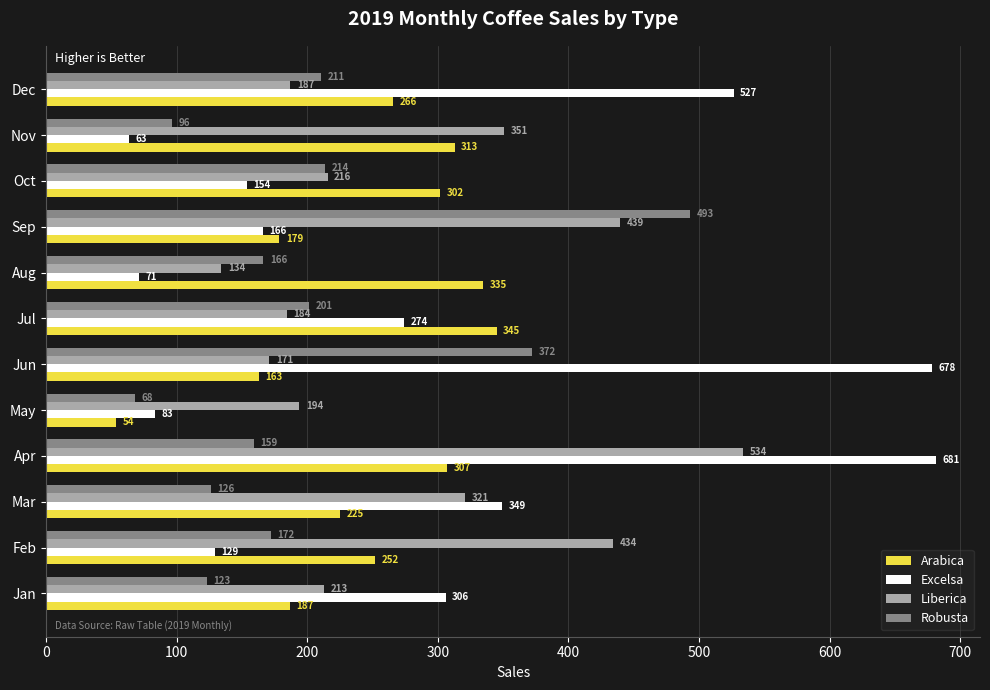

Which series changed the most between May and Aug?

Arabica